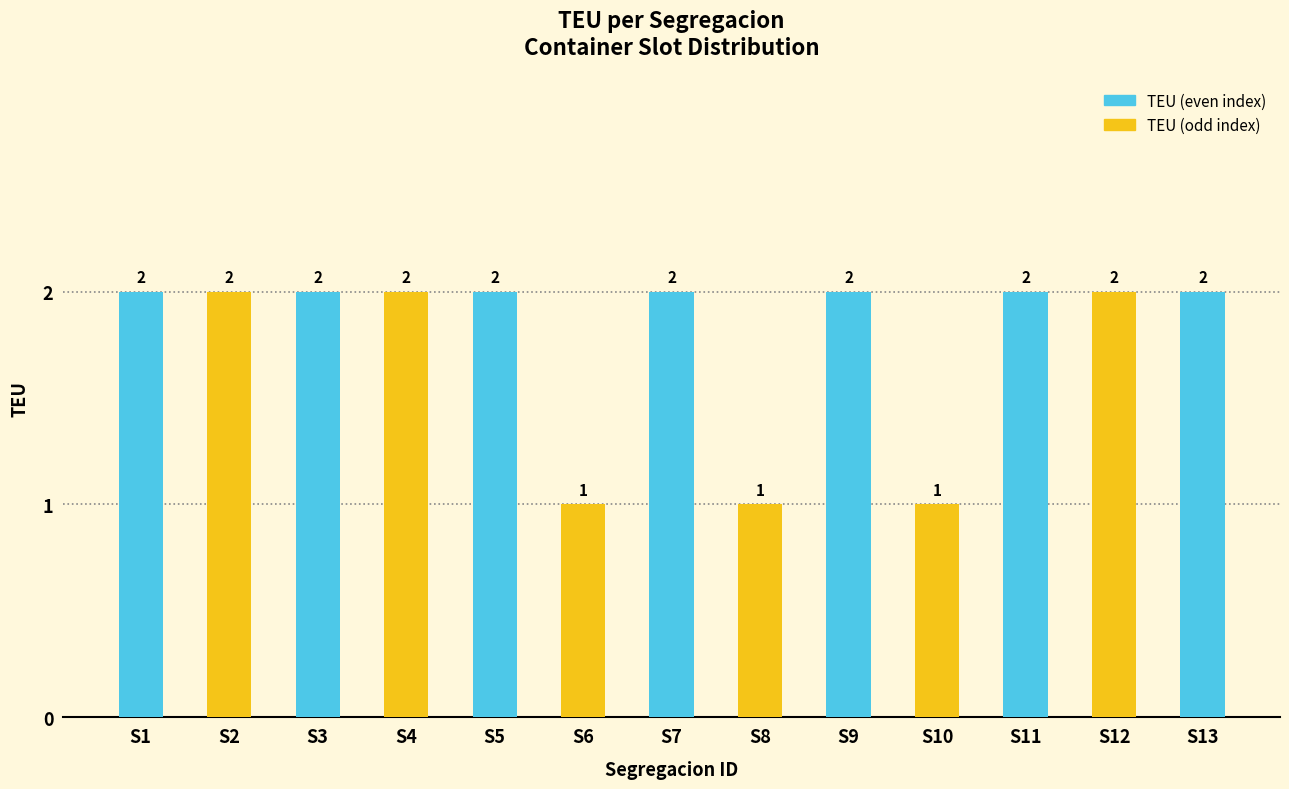

True or false: the data shows 2 at S9.

True